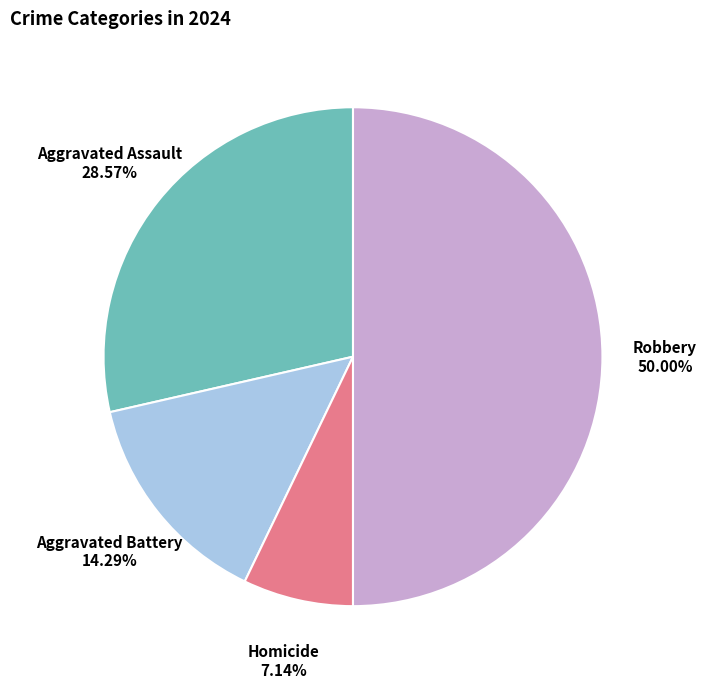

What is the smallest slice in the pie chart?

Homicide